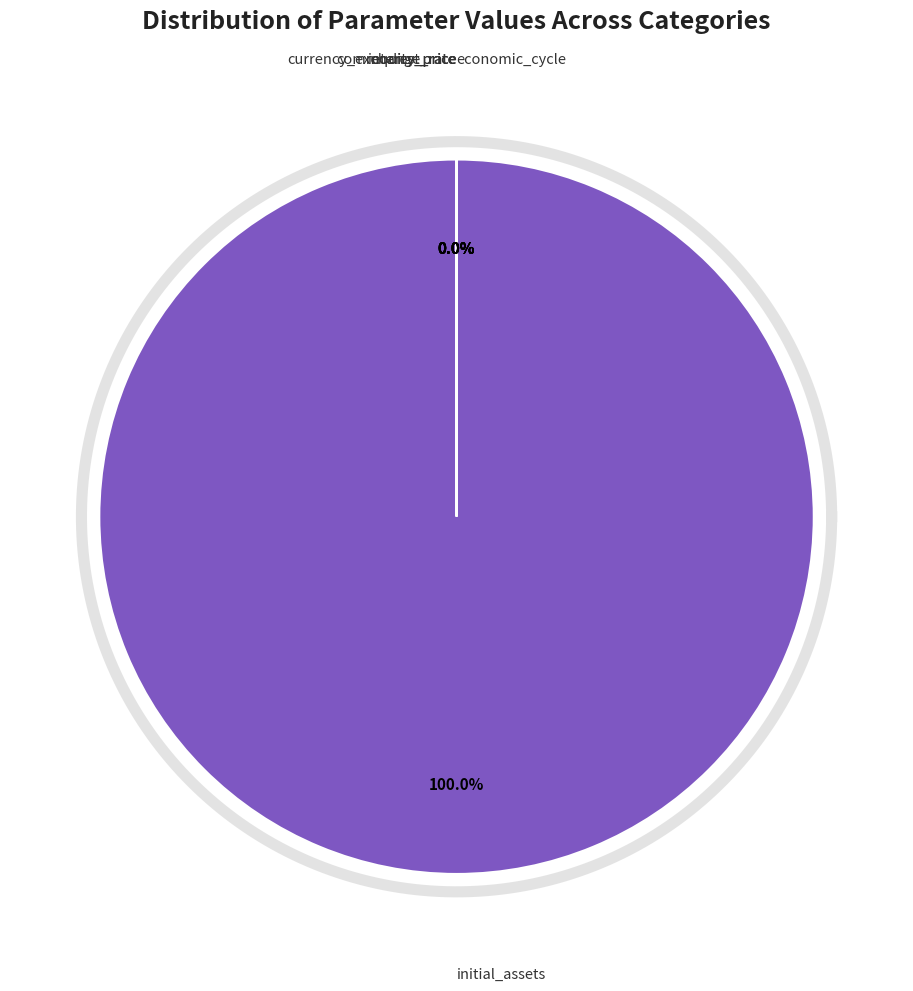

What is the majority slice?

initial_assets